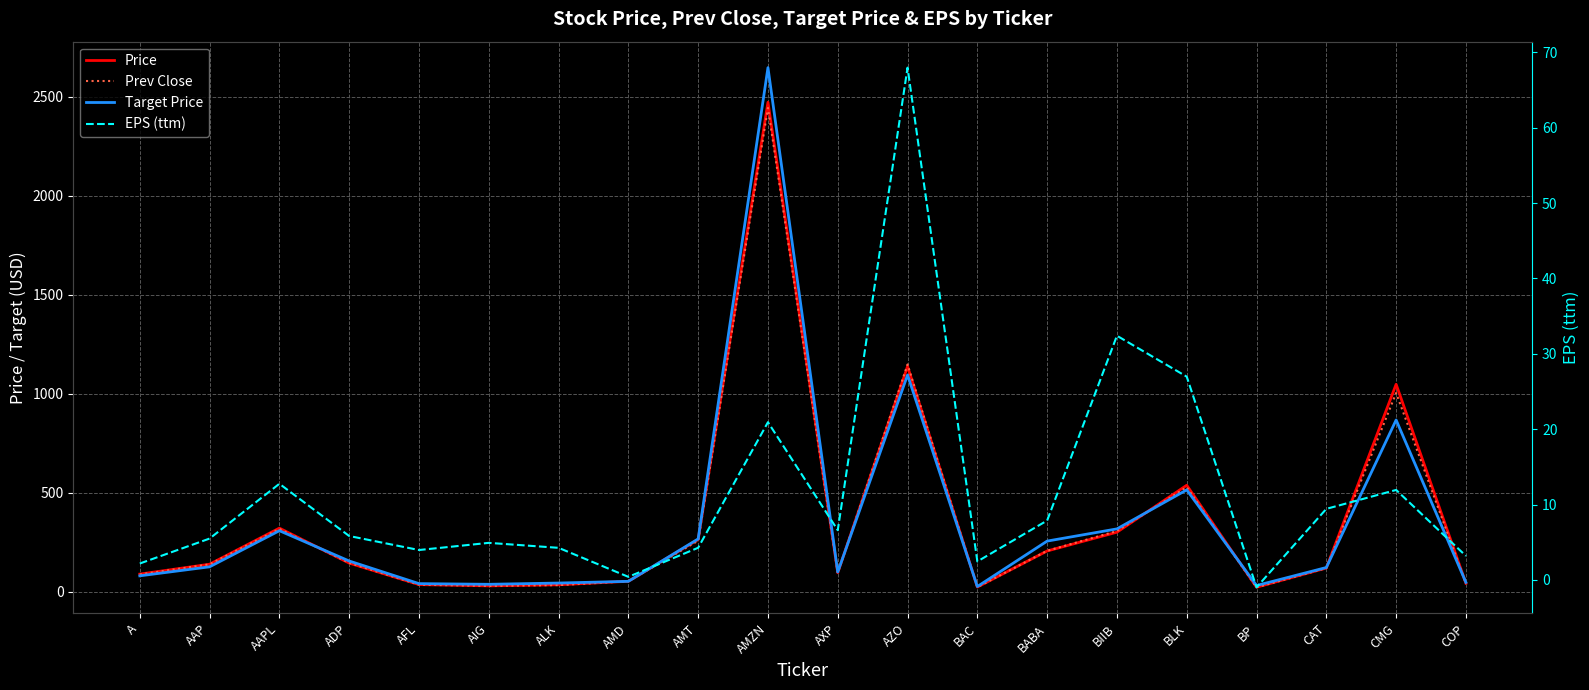

Is the value of Price at AAP greater than the value of Target Price at BABA?

No